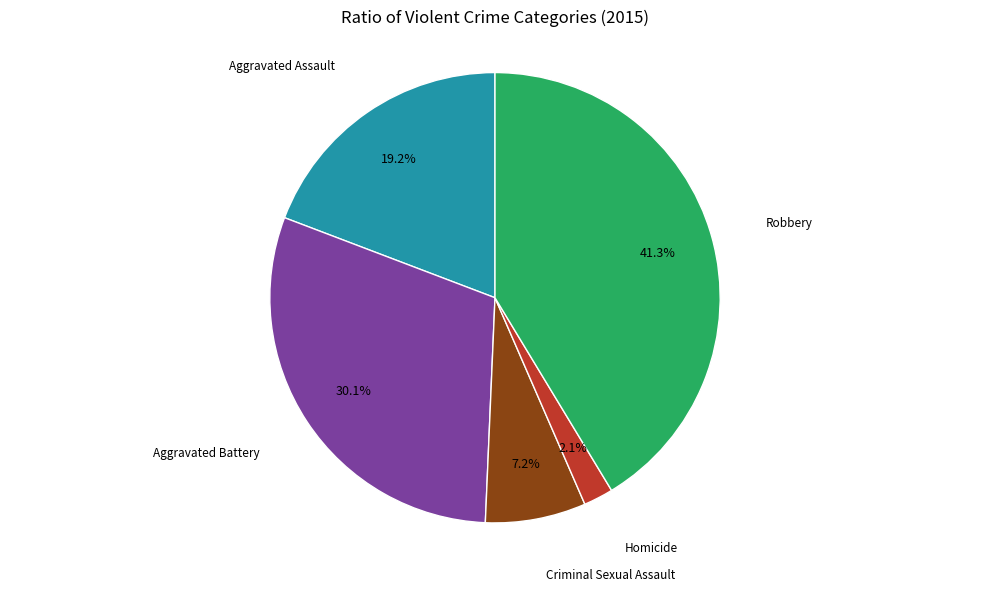

Is there a majority slice in this chart?

No